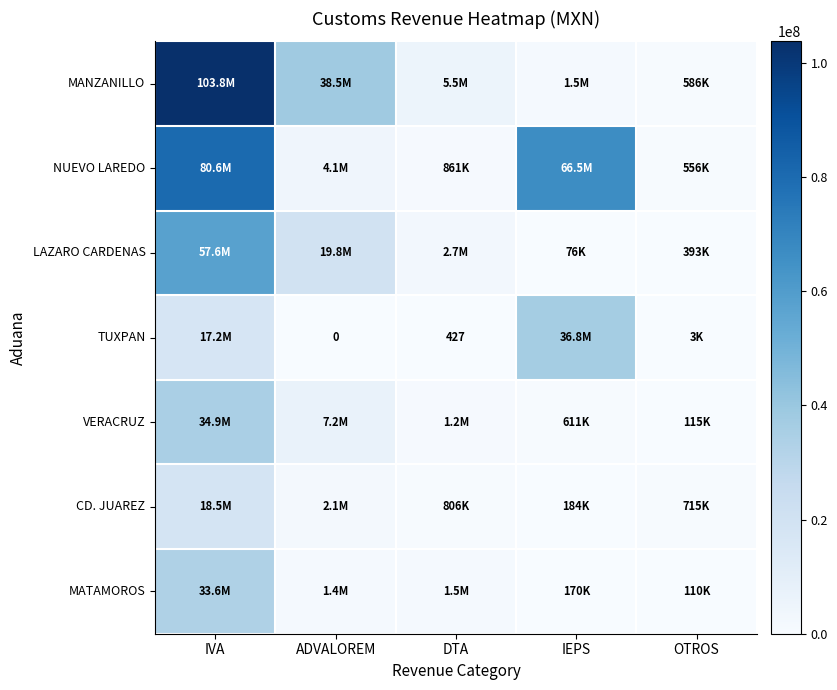

Where does the TUXPAN series first go above 3190?

IVA